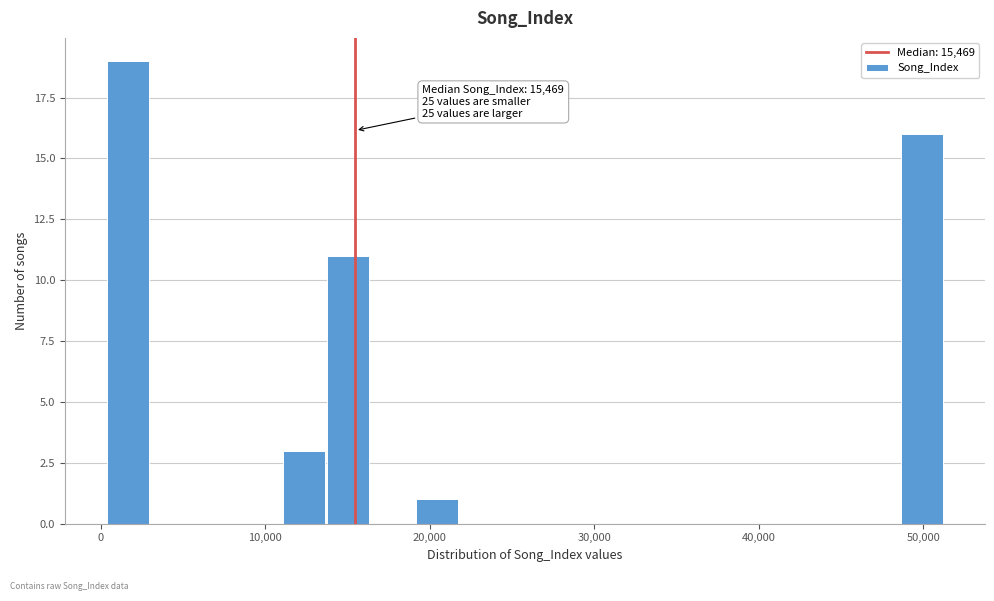

Around what value on the x-axis is the tallest bar? Give the approximate position of its centre, as read against the axis.

2000